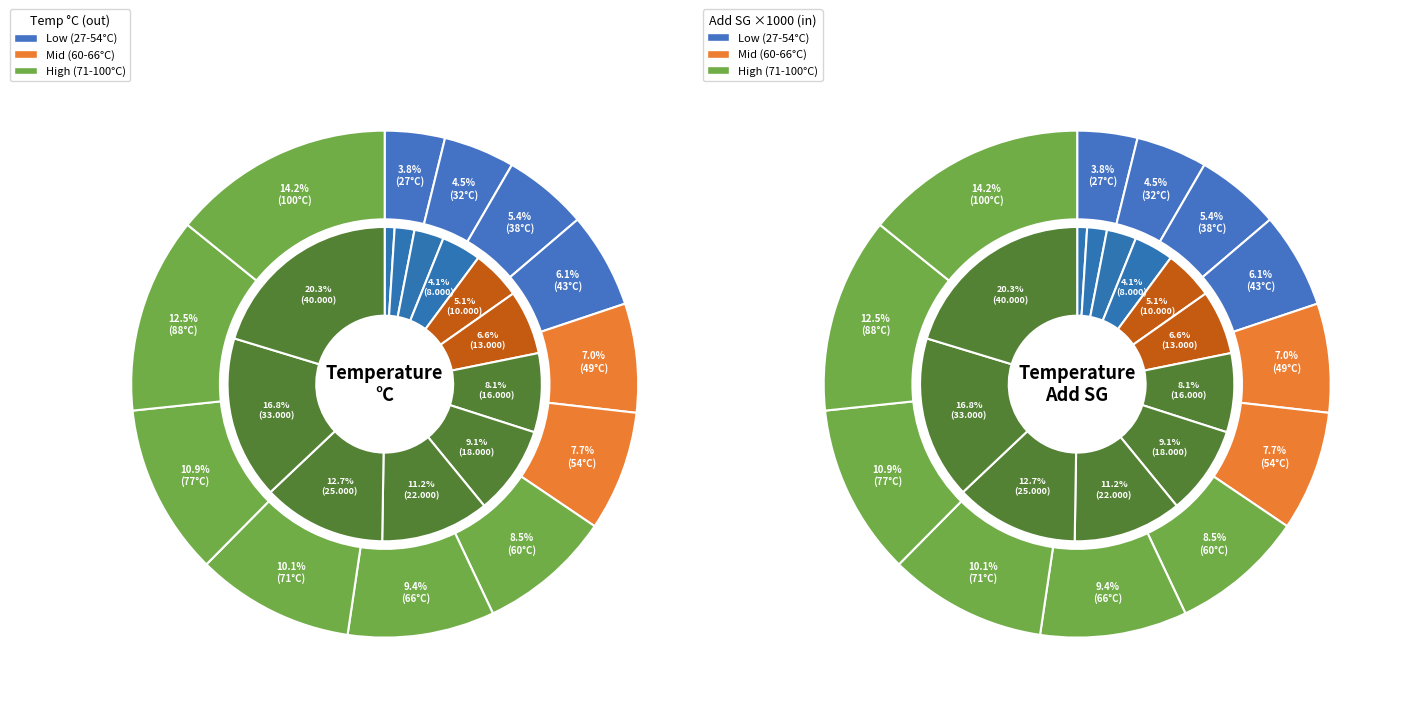

True or false: temperature_c accounts for 15% of the total.

False